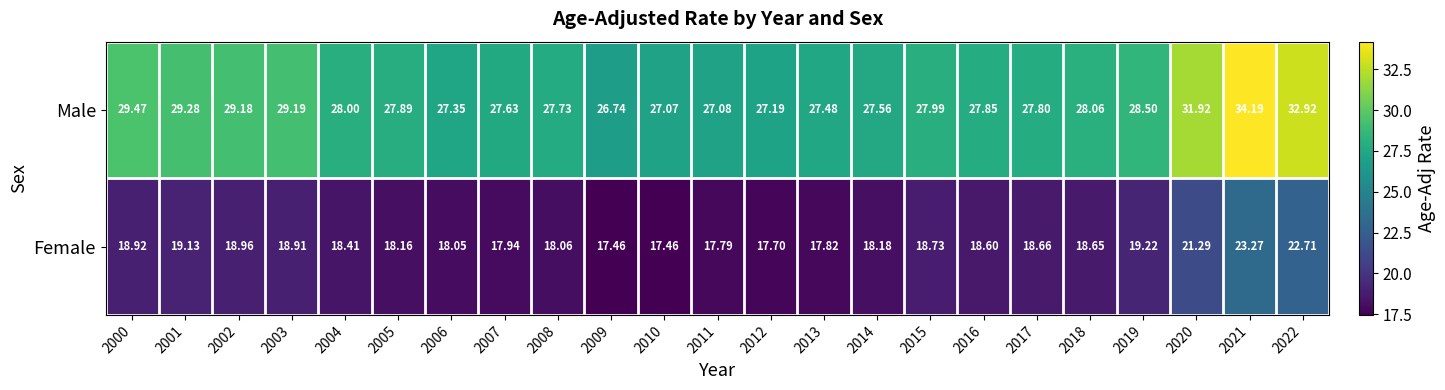

Between 2001 and 2007, which series saw the biggest shift?

Male